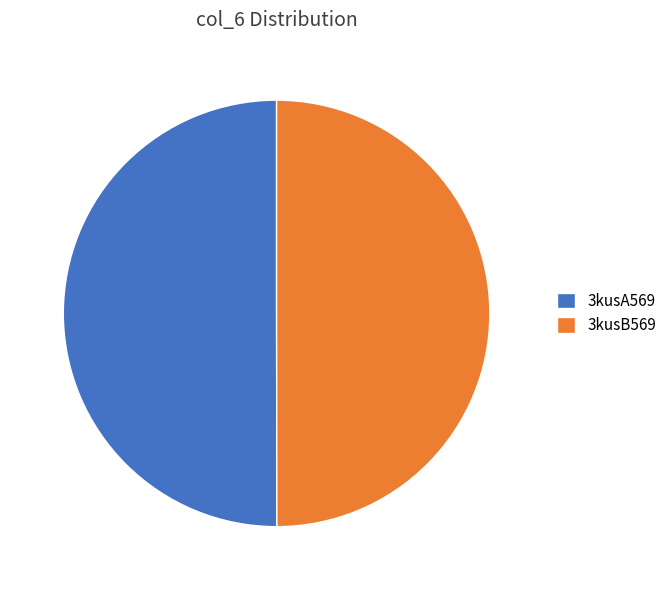

Combined, do 3kusB569 and 3kusA569 account for over 50%?

Yes